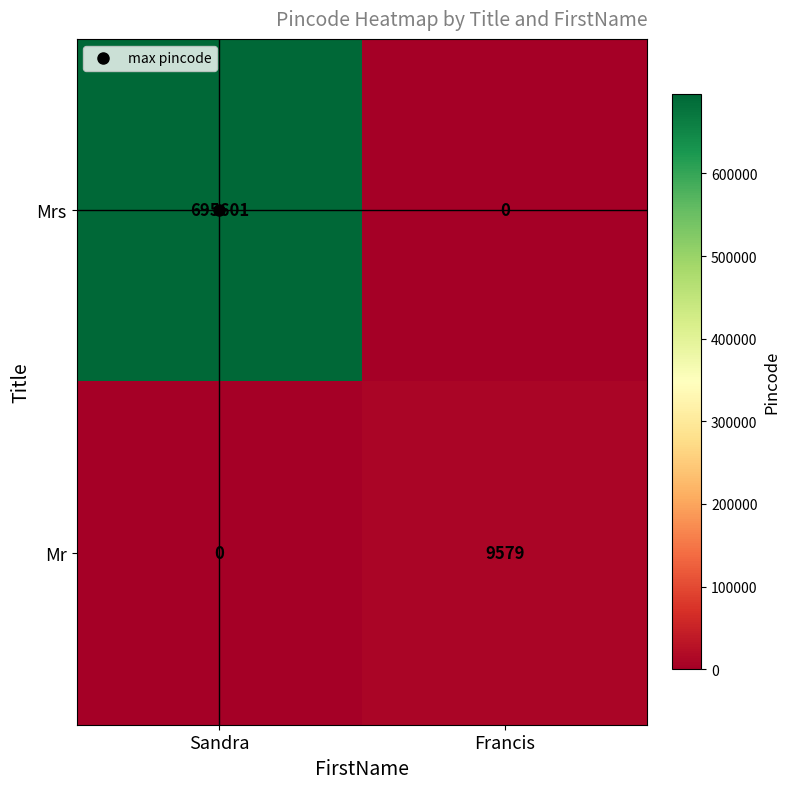

What is the sum of the Mr values at Francis and Sandra?

9579